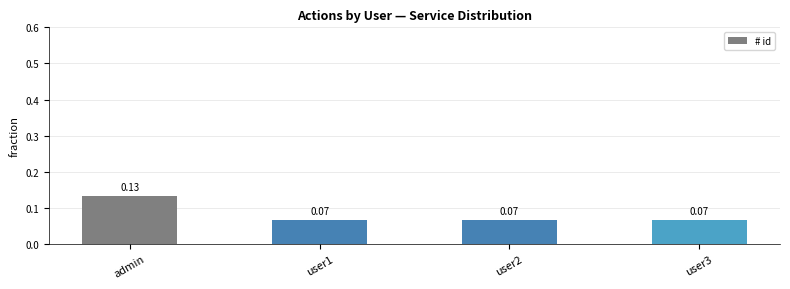

What is the sum of all values?

0.3